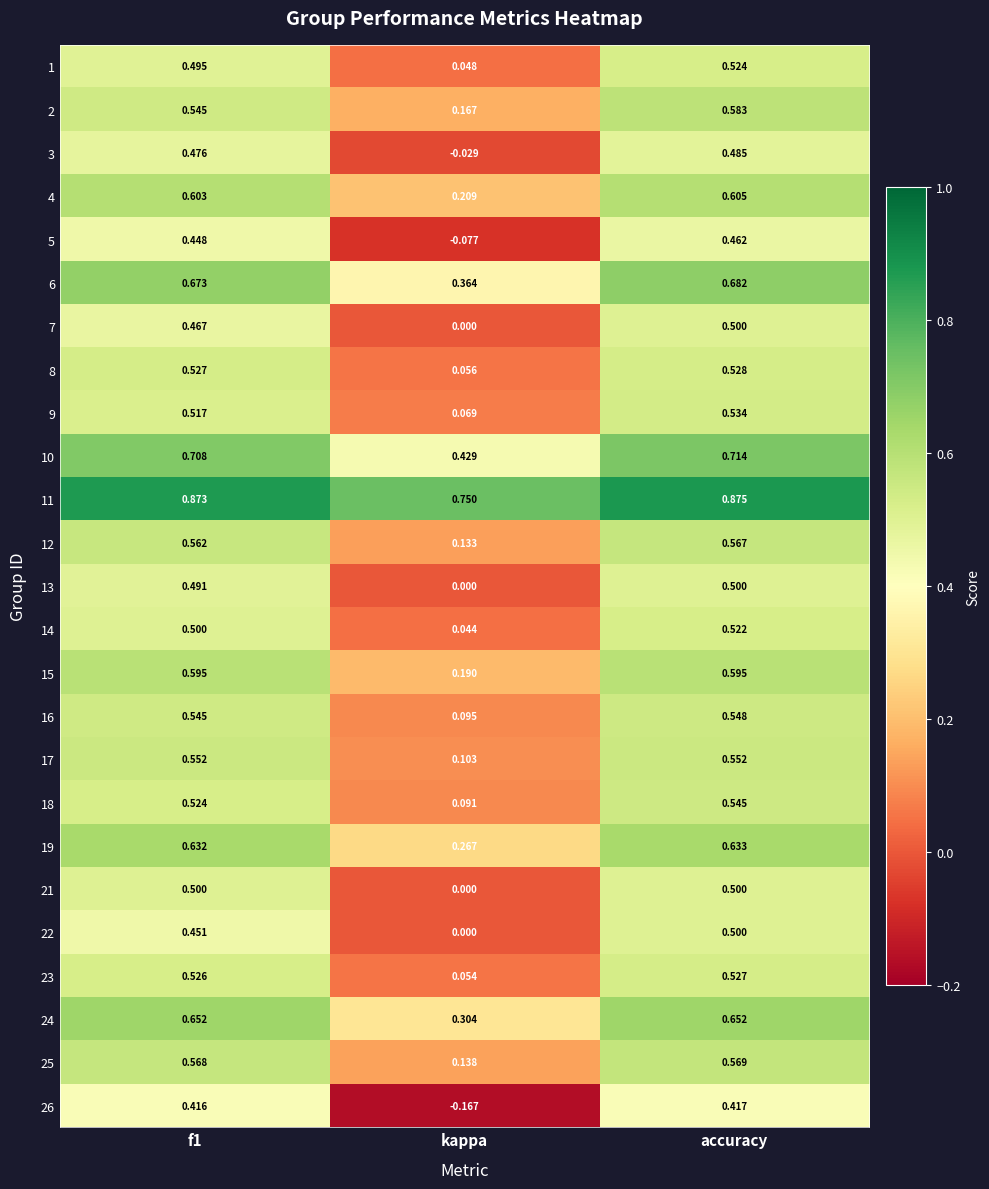

Is the value of 10 at accuracy greater than the value of 23 at accuracy?

Yes